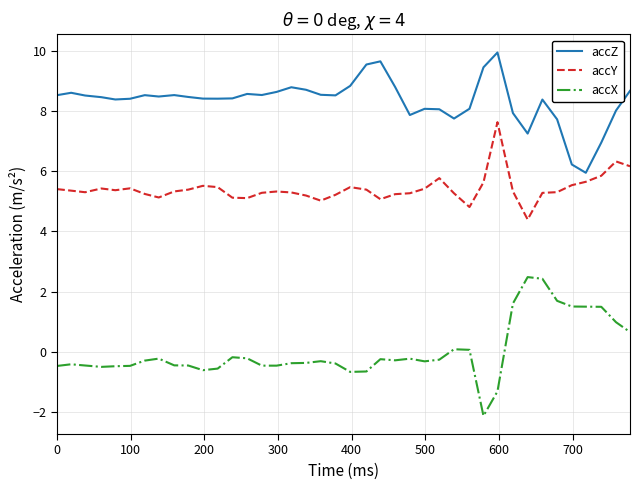

True or false: accY and accX cross at least once.

False